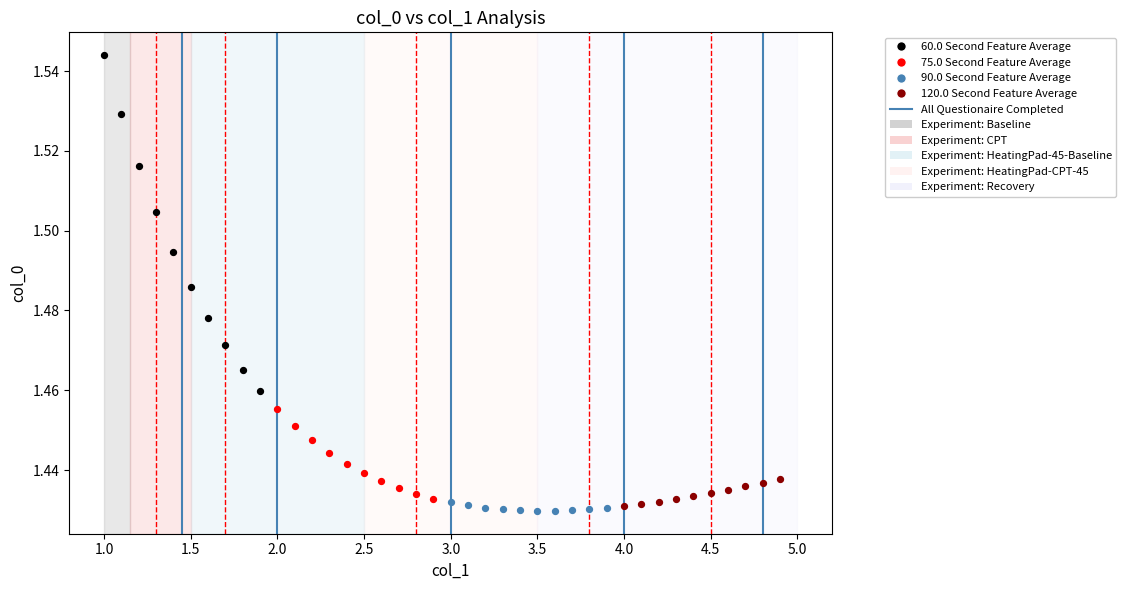

Which series has the widest spread of Y values?

60.0 Second Feature Average